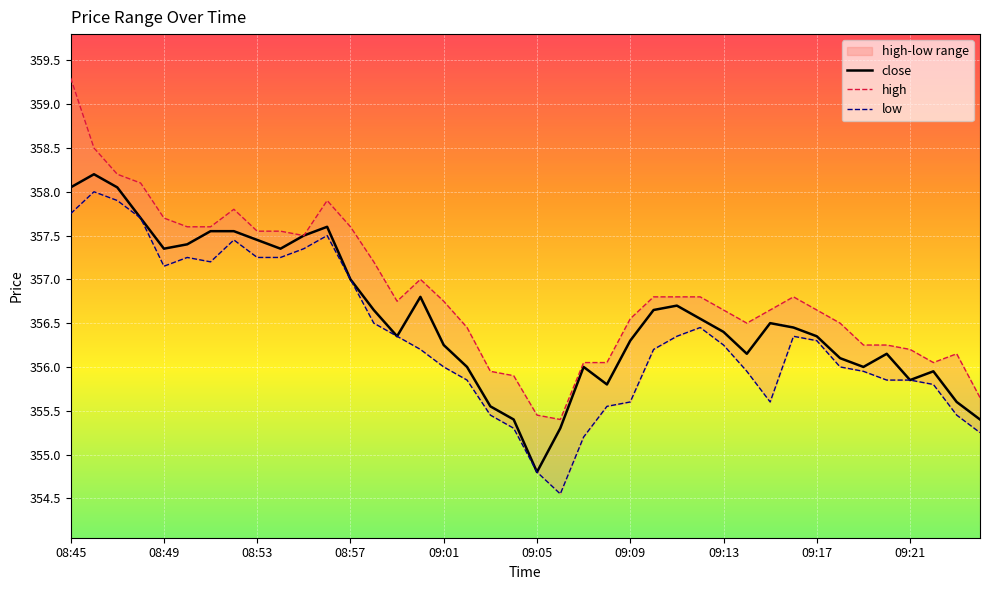

What is the value of the low point at the 13th from the left?

357.0